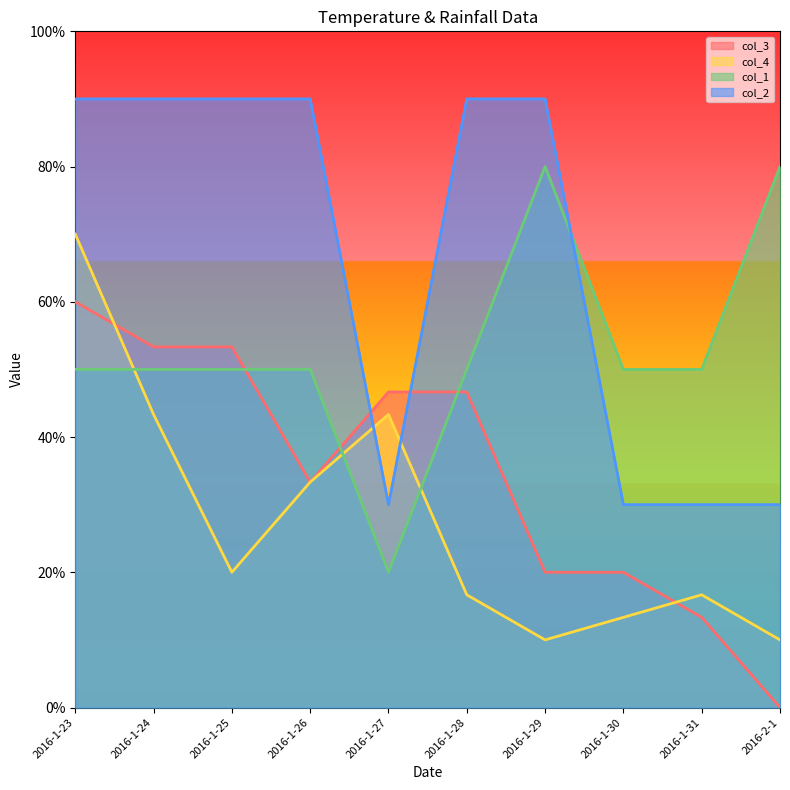

Which has a higher value, 2016-1-30 or 2016-1-28?

2016-1-28